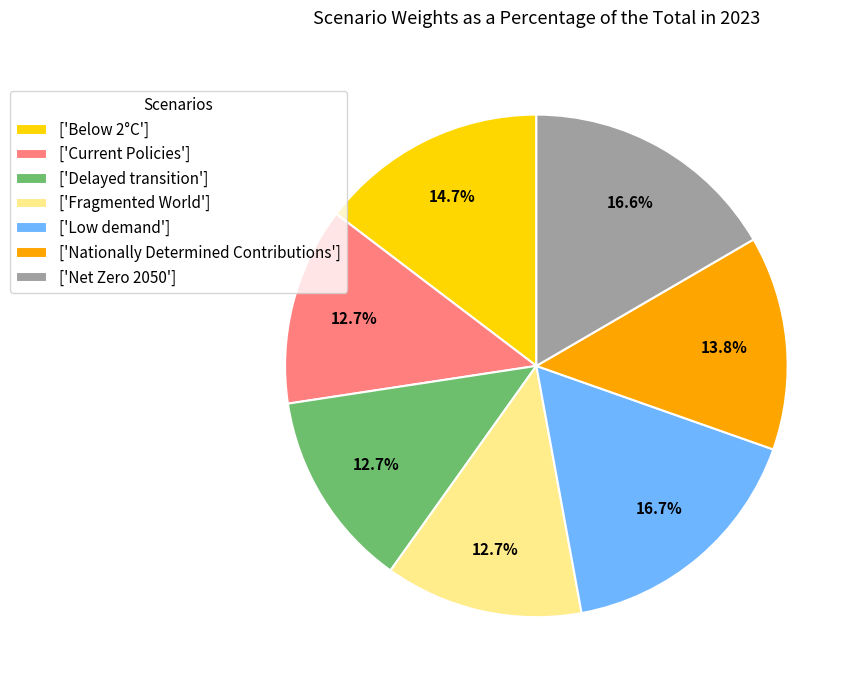

Combined, do ['Delayed transition'] and ['Nationally Determined Contributions'] account for over 50%?

No